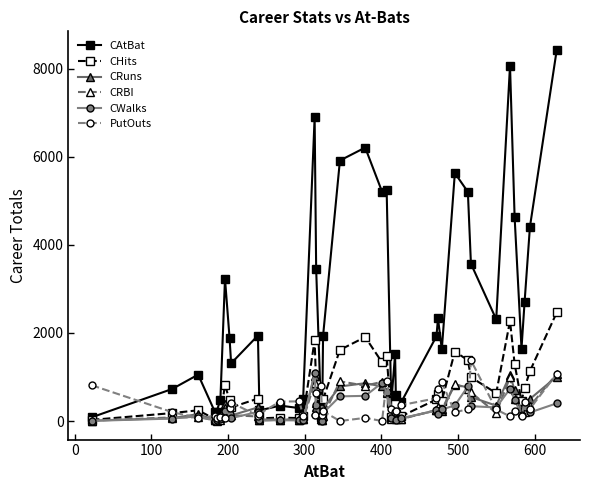

True or false: CRBI has more than 0 points higher than both neighbors.

True